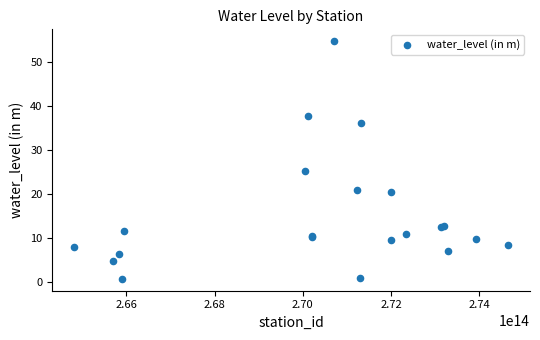

What Y value in the scatter plot is closest to 27?

25.2